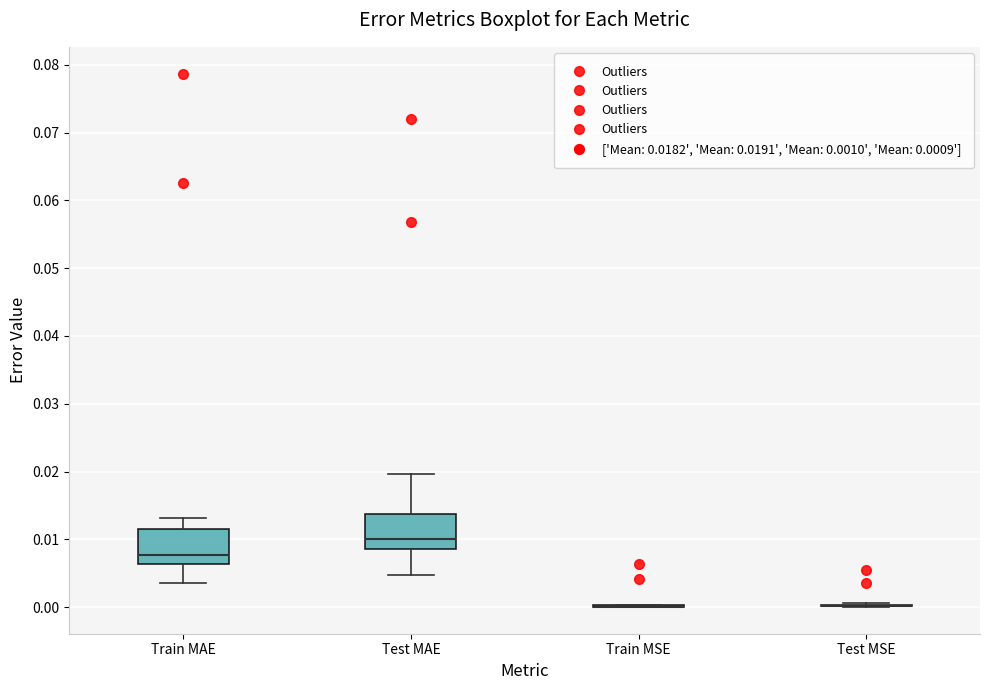

Reading left to right, read every box against the y-axis: the position of its median line, the range the box covers, and the ends of its whiskers. The values are not printed on the chart, so give them approximately, as read against the axis.

Train MAE: median 0.008, box 0.006 to 0.012, whiskers 0.004 to 0.013
Test MAE: median 0.010, box 0.009 to 0.014, whiskers 0.005 to 0.020
Train MSE: box collapsed to a line at 0.000, whiskers 0.000 to 0.000
Test MSE: box collapsed to a line at 0.000, whiskers 0.000 to 0.001